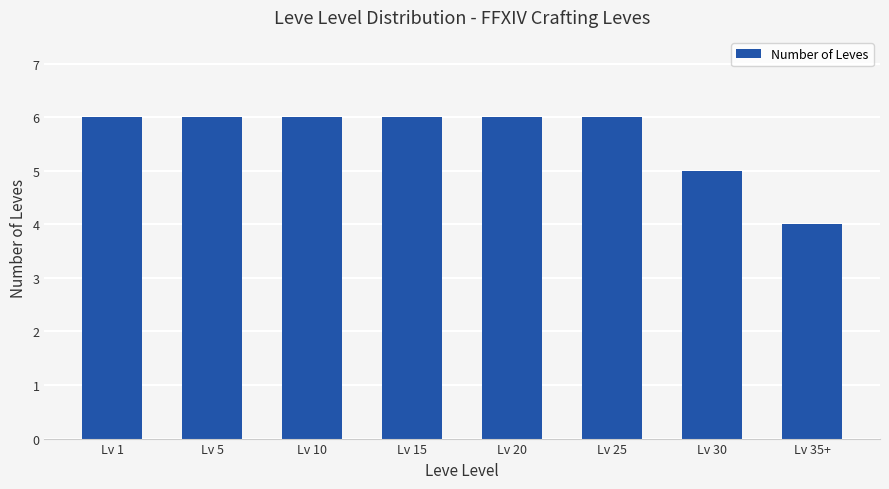

Reading left to right, list all the values displayed in this chart.

Lv 1=6	Lv 5=6	Lv 10=6	Lv 15=6	Lv 20=6	Lv 25=6	Lv 30=5	Lv 35+=4